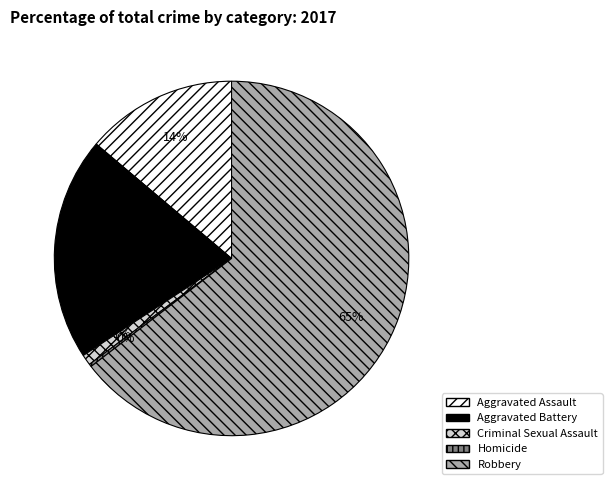

The Aggravated Assault slice represents 14% of the pie. True or false?

True